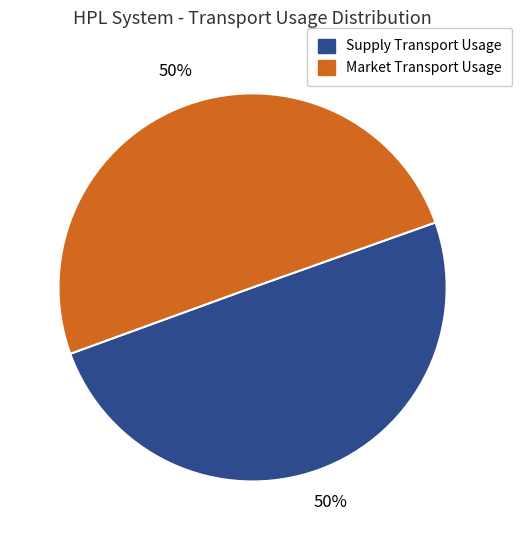

Is it true that Market Transport Usage is 43% of the pie?

False